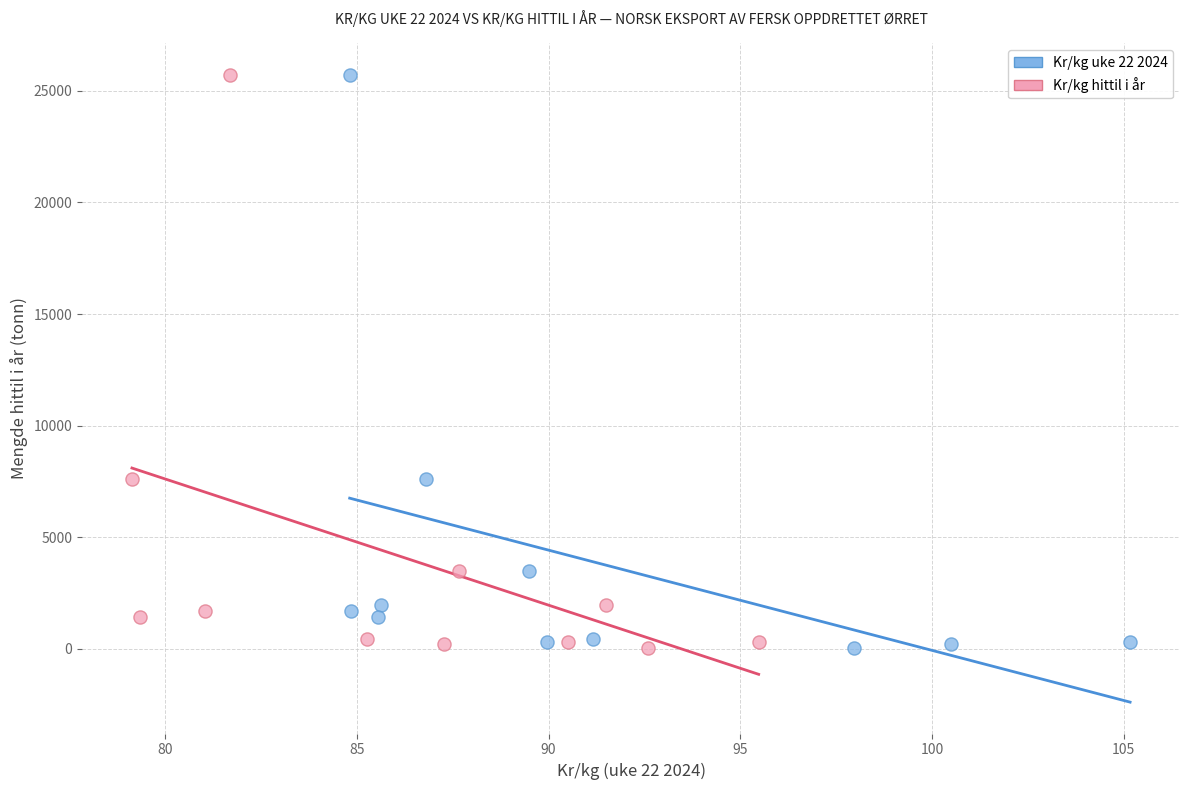

What are all the series names shown in the legend?

Kr/kg uke 22 2024, Kr/kg hittil i år